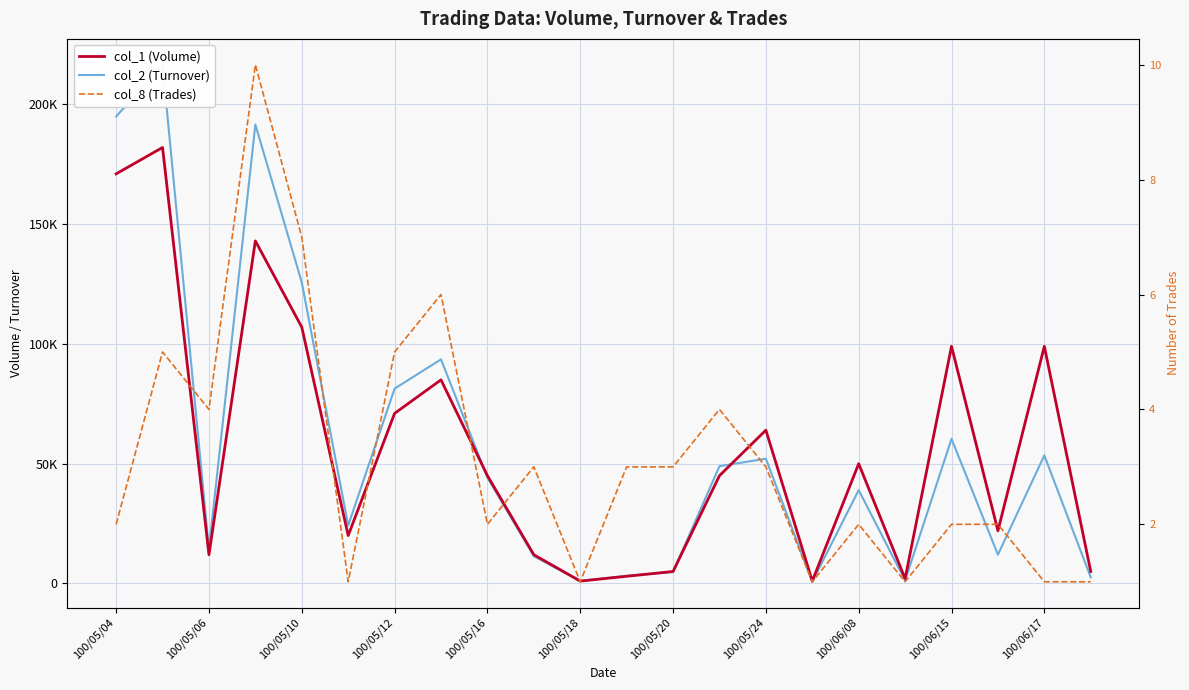

What is the difference between the second highest and second lowest values in the col_8 (Trades) series?

6